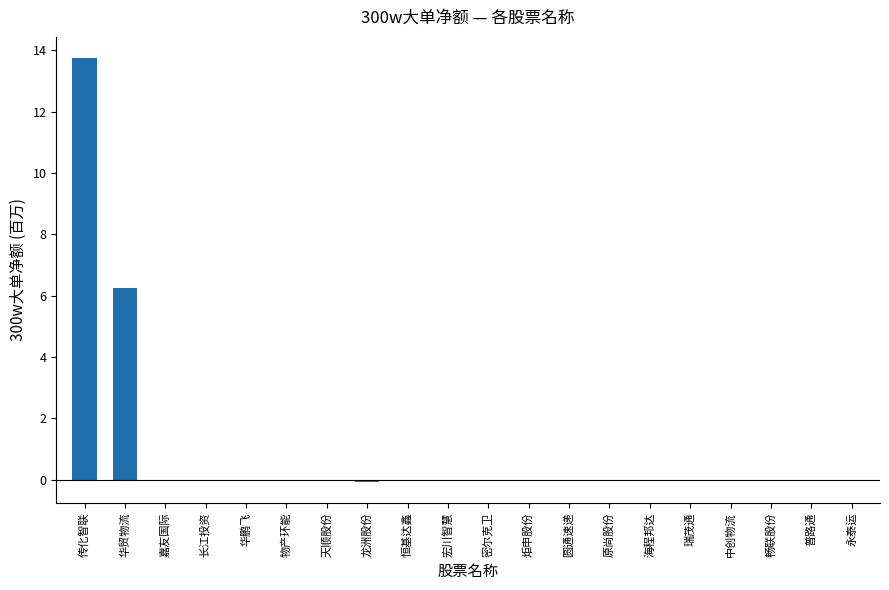

How many categories are shown in the chart?

20